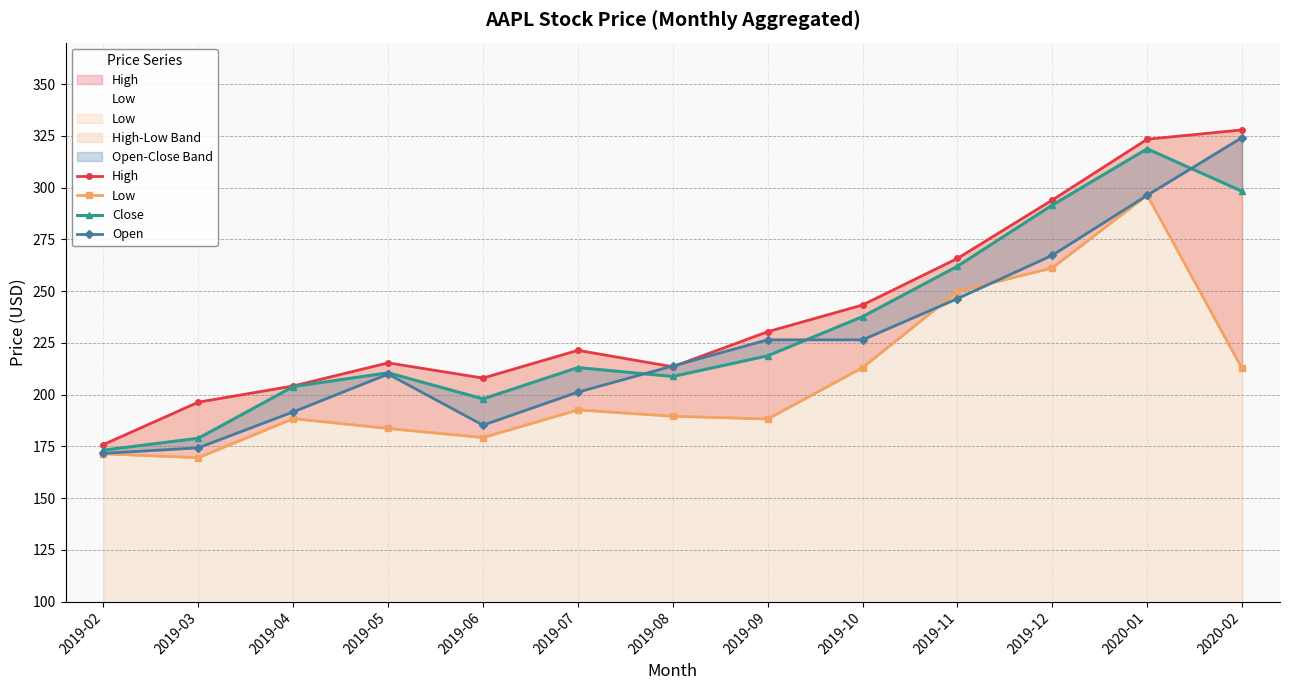

Between which two adjacent categories do Low and Open first intersect?

2019-10 and 2019-11